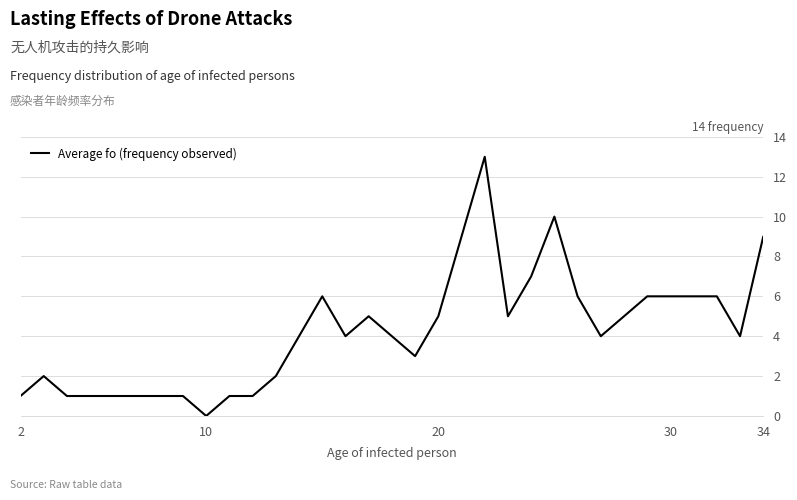

What is the difference between the maximum and minimum values?

13